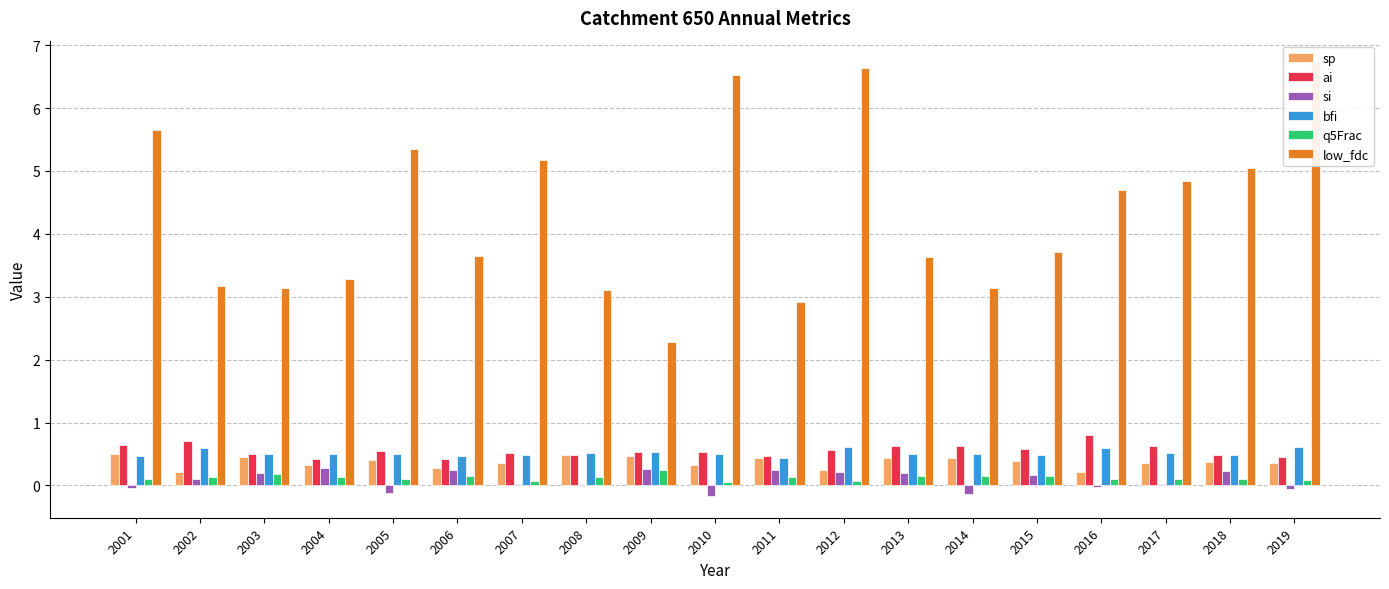

What is the smallest value displayed?

-0.2